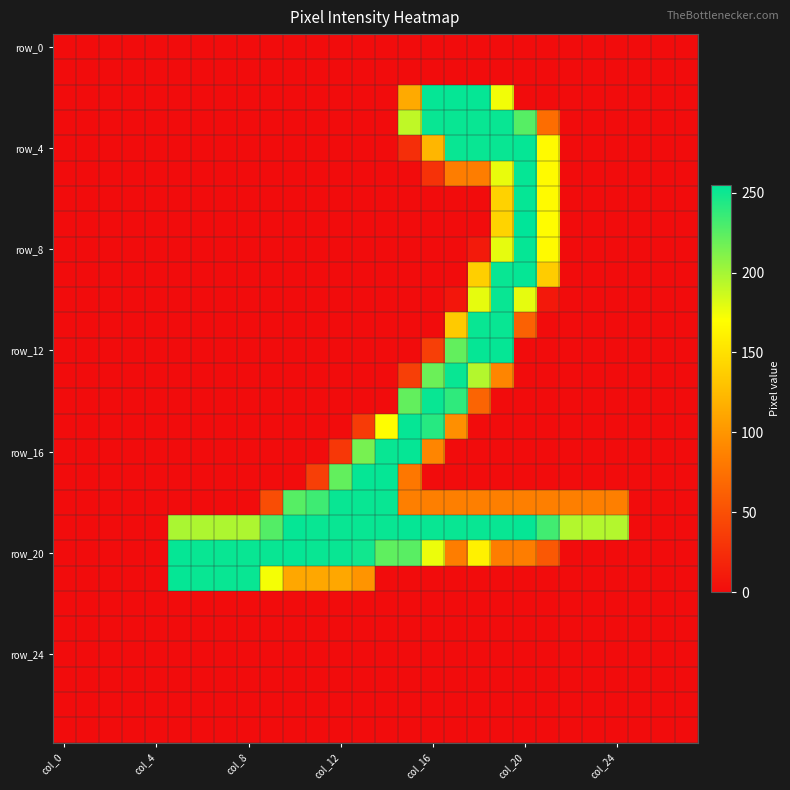

How many data points does each series have?

28